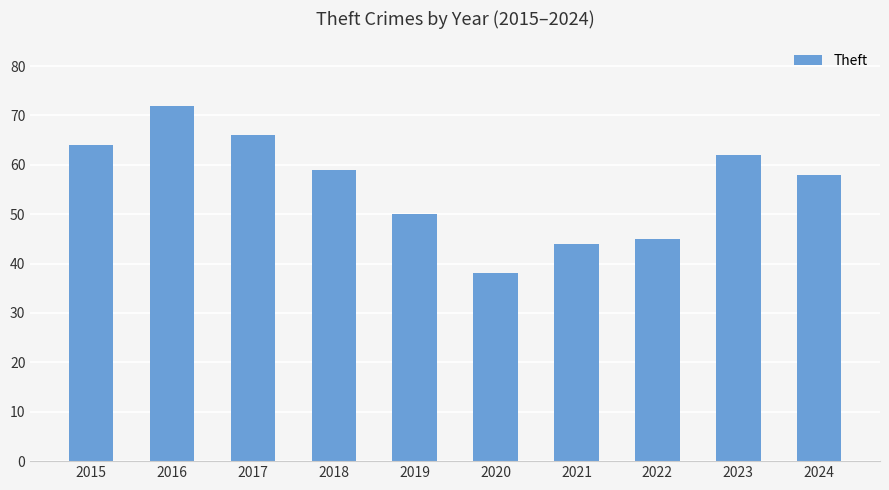

What is the change in value from 2019 to 2024?

+8